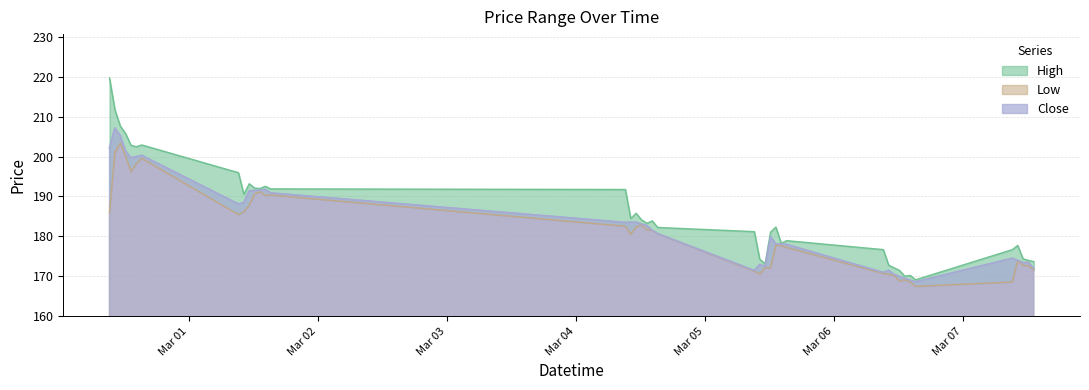

True or false: Low has more than 2 interior local peaks.

True